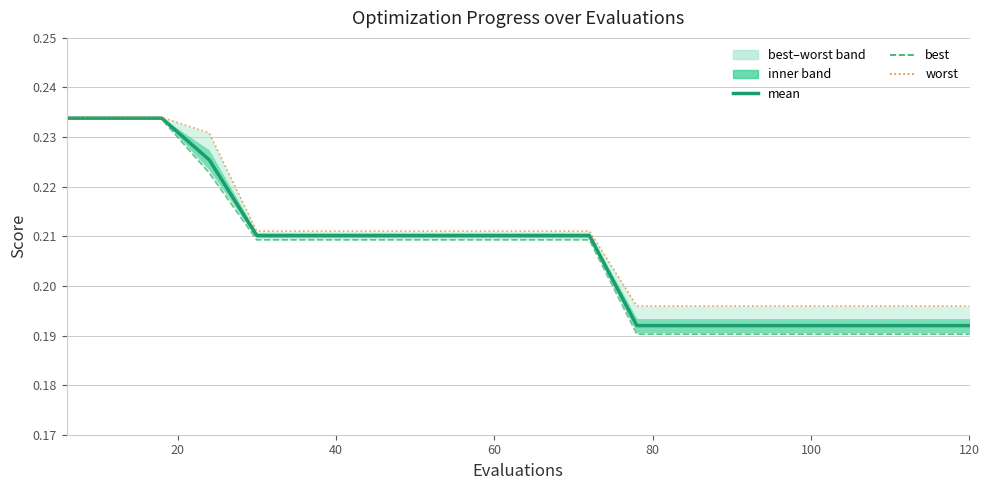

Is the value of mean at 13 greater than the value of worst at 7?

No